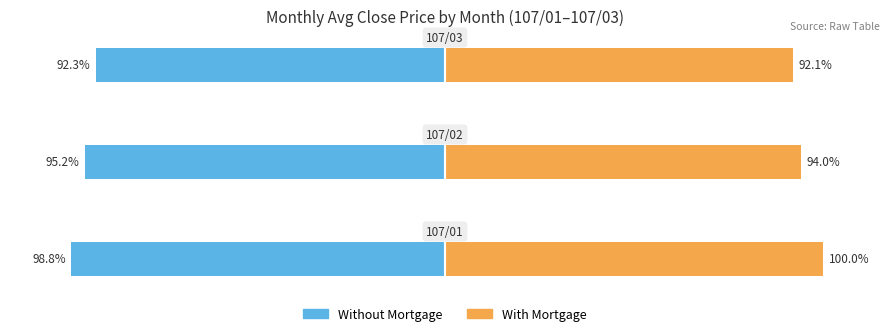

Reading left to right, extract all data points from this chart.

Without Mortgage: −150=-98.8	−100=-95.2	−50=-92.3
With Mortgage: −150=100.0	−100=94.0	−50=92.1